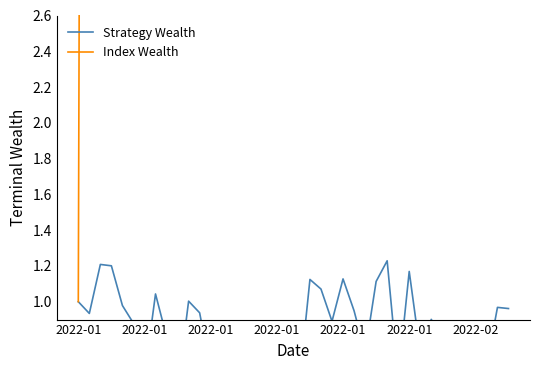

What is the highest value of the Index Wealth series?

1400.3